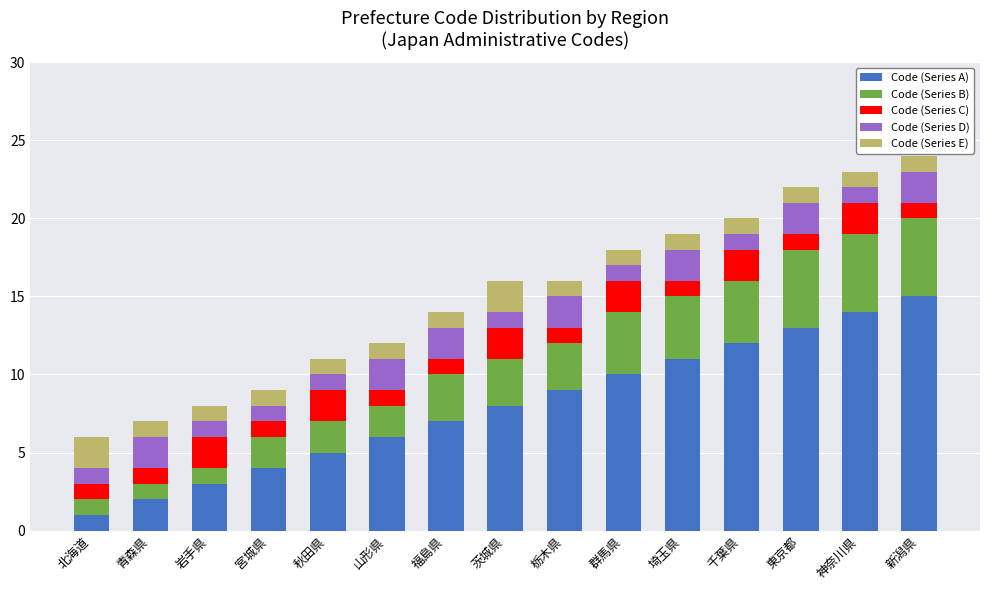

List the labels in order of Code (Series A) value, smallest first.

北海道, 青森県, 岩手県, 宮城県, 秋田県, 山形県, 福島県, 茨城県, 栃木県, 群馬県, 埼玉県, 千葉県, 東京都, 神奈川県, 新潟県